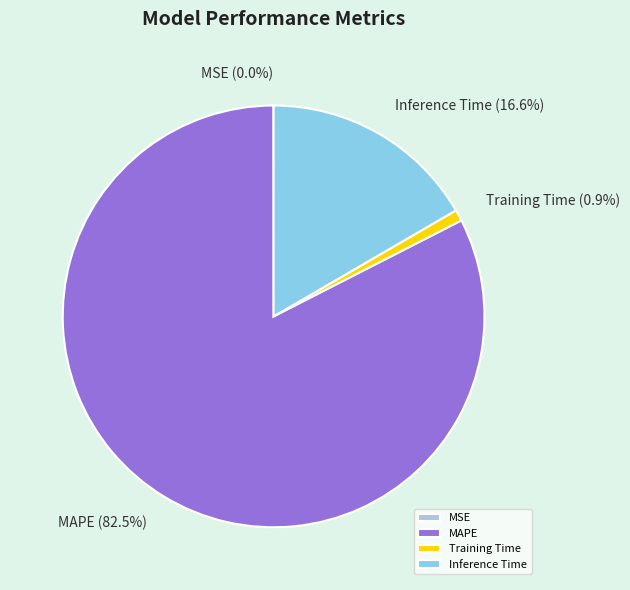

What is the largest slice in the pie chart?

MAPE